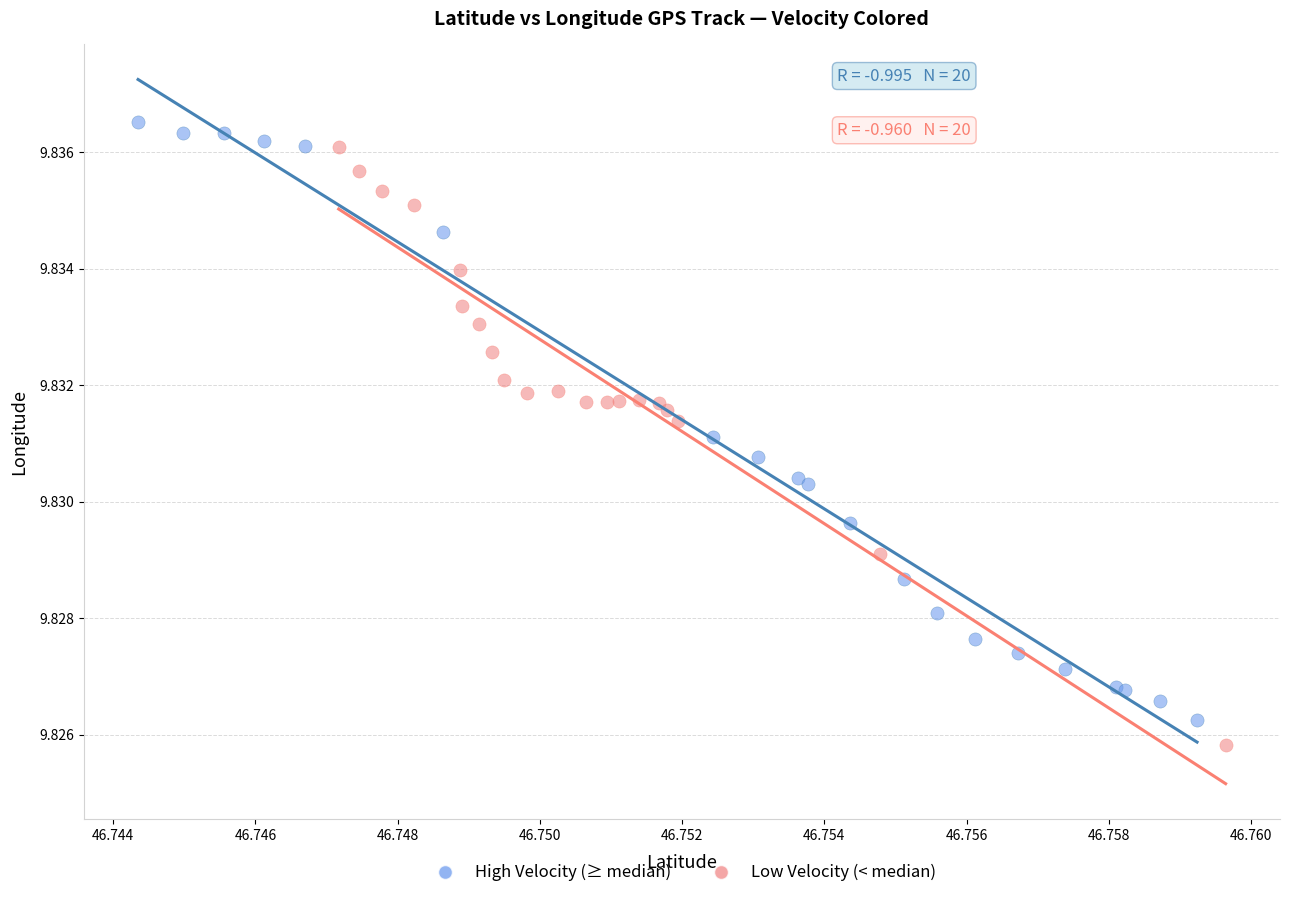

Which series reaches the minimum Y coordinate?

Low Velocity (< median)